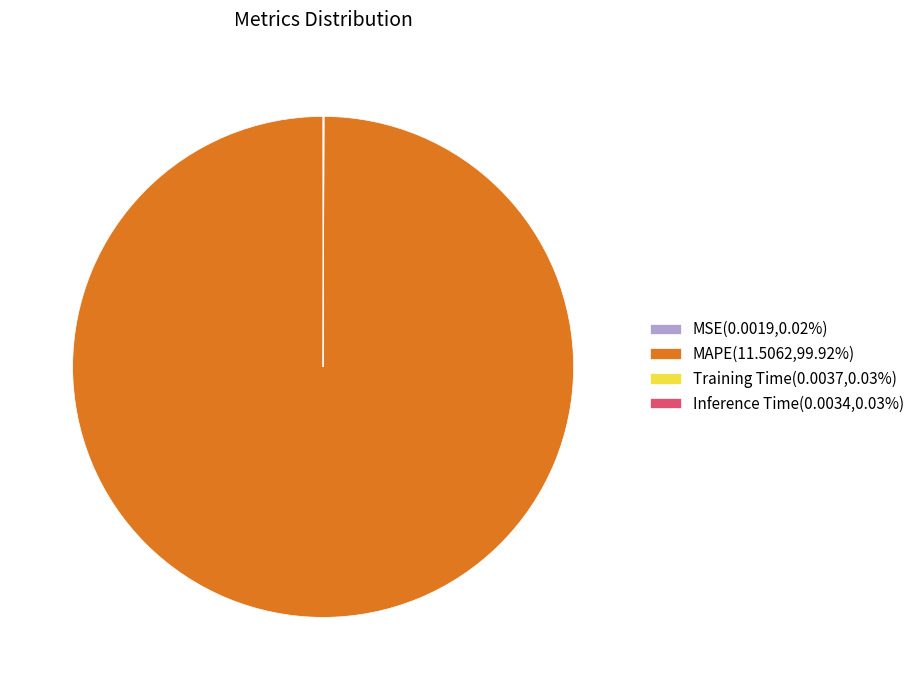

Is MAPE(11.5062,99.92%) the majority of the pie?

Yes